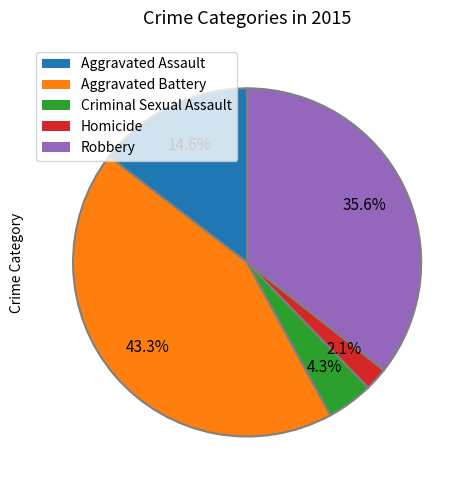

Between Robbery and Criminal Sexual Assault, which is larger?

Robbery